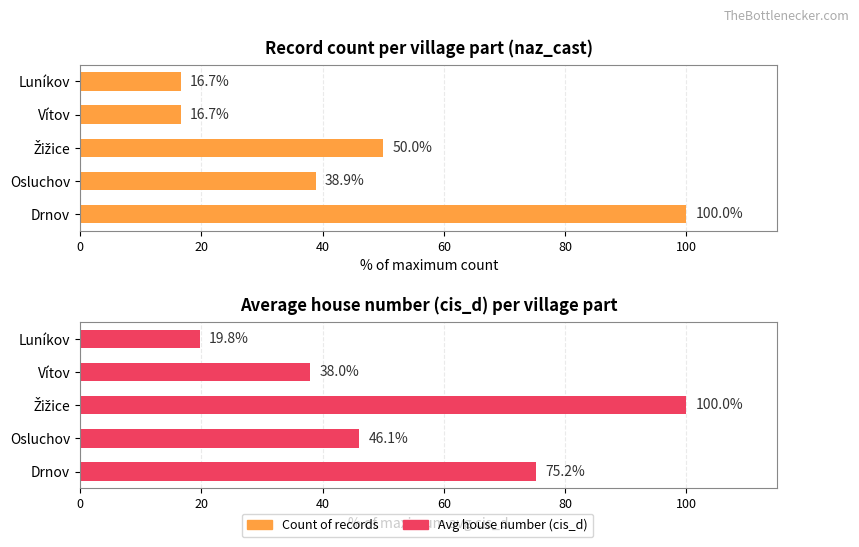

How many distinct data groups are displayed?

2